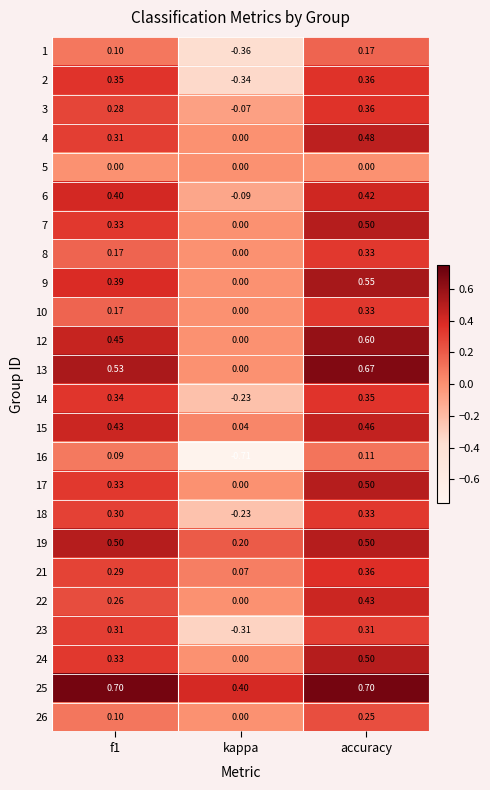

What is the total value across all series at kappa?

-1.6